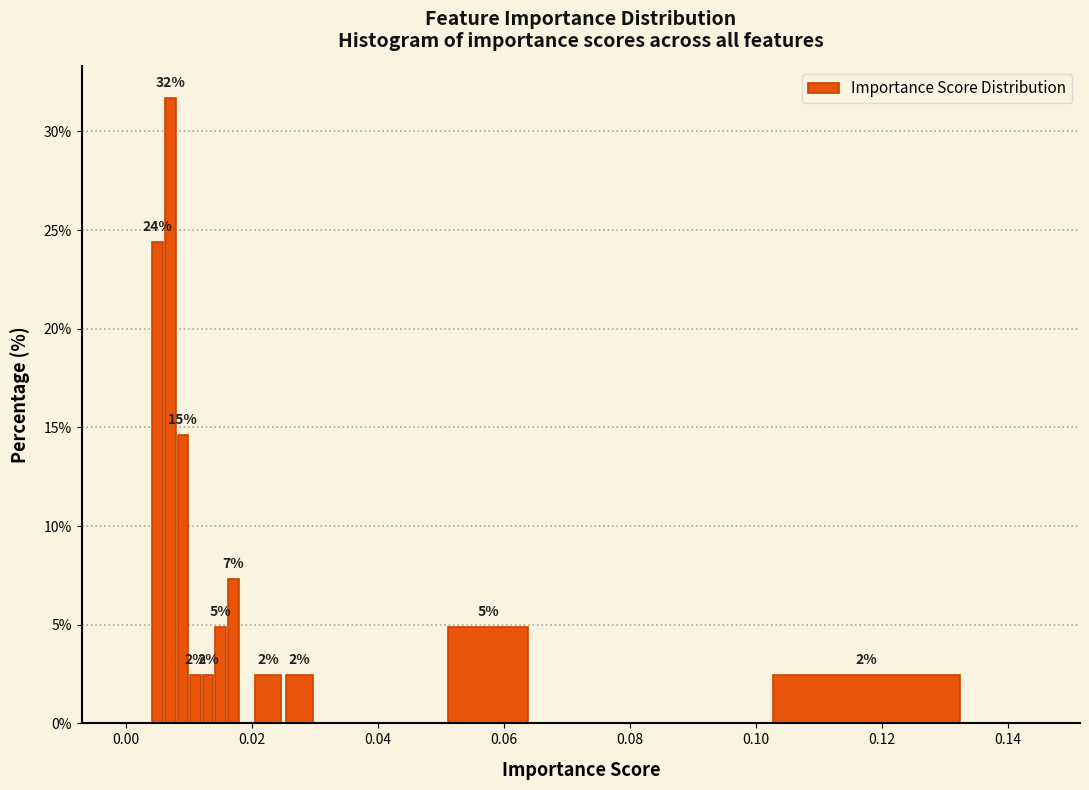

Read against the x-axis, roughly where is the centre of the tallest bar?

0.008